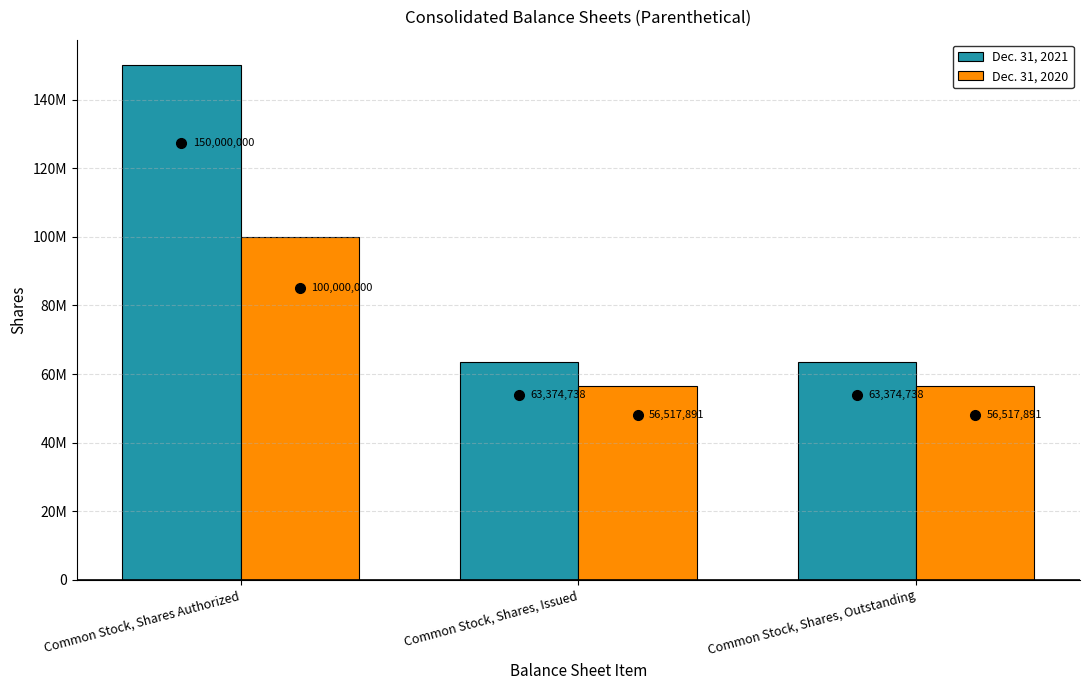

The Dec. 31, 2020 series shows 56517891 at Common Stock, Shares, Issued. True or false?

True